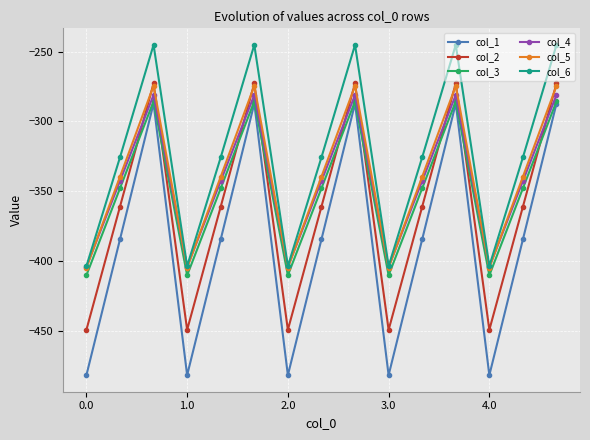

What are all the series names shown in the legend?

col_1, col_2, col_3, col_4, col_5, col_6